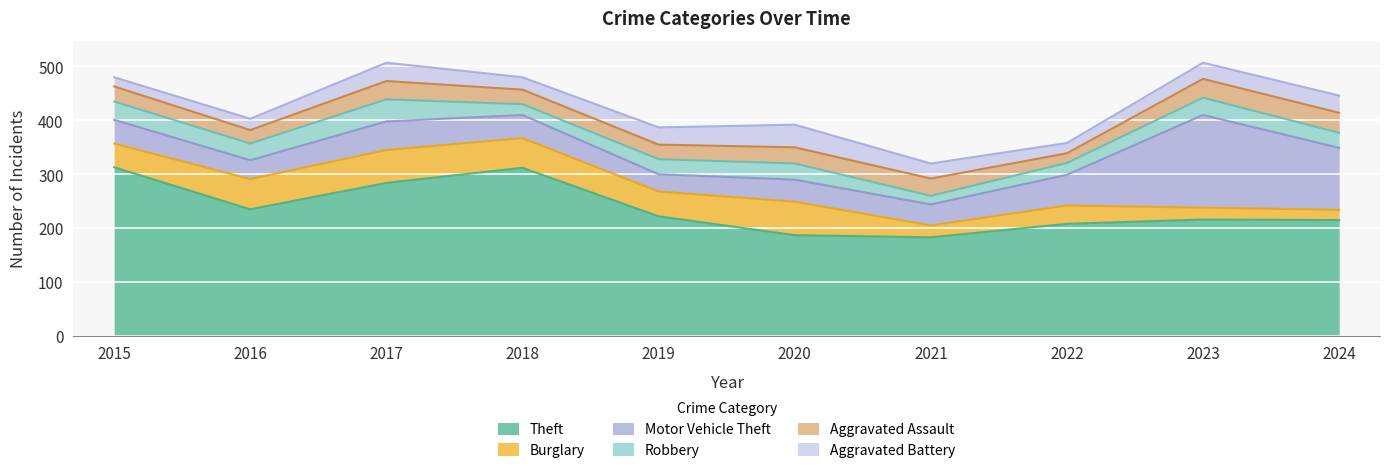

Does the chart display data point markers on the line(s)?

No